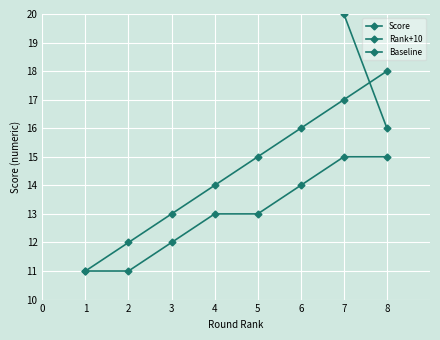

Which series has the widest spread of values?

Score